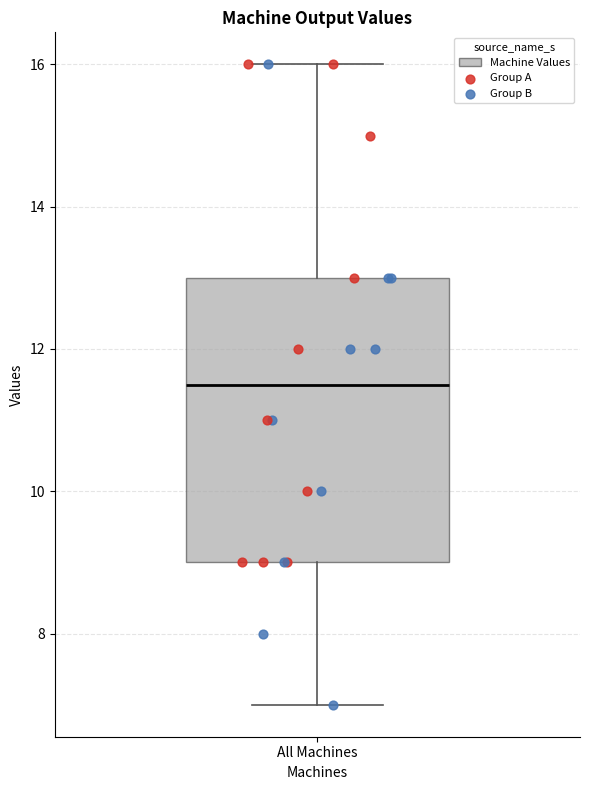

Where does the upper whisker of the box for All Machines end on the y-axis? The values are not printed on the chart, so give them approximately, as read against the axis.

16.0